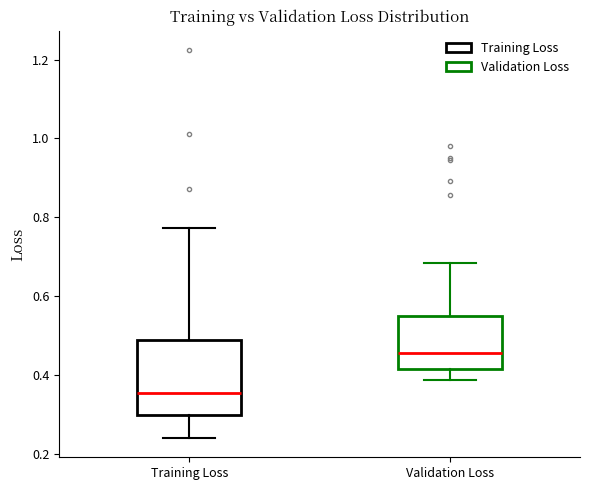

Where is the upper edge of the box for Validation Loss on the y-axis? The values are not printed on the chart, so give them approximately, as read against the axis.

0.54